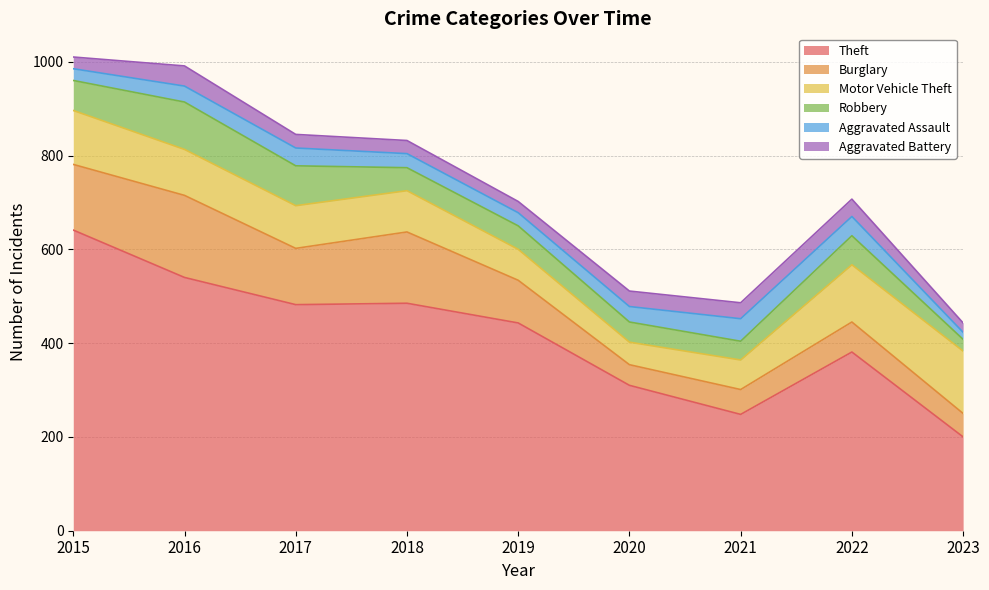

Reading left to right, transcribe all the data shown in this chart.

Theft: 641	540	482	485	443	310	248	381	200
Burglary: 140	175	120	152	91	44	53	64	50
Motor Vehicle Theft: 115	98	91	88	66	48	63	122	133
Robbery: 64	101	85	49	50	43	40	62	25
Aggravated Assault: 25	34	38	30	28	33	48	41	15
Aggravated Battery: 25	43	29	28	24	33	34	37	20